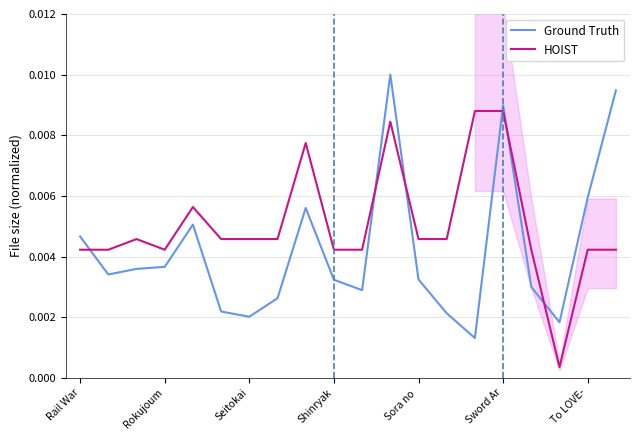

How many lines are shown in the chart?

2